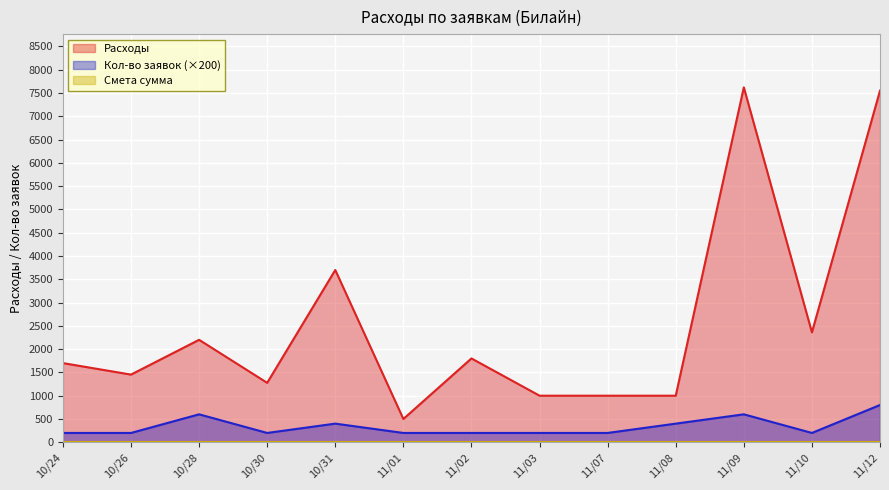

Between 10/26 and 10/28, which series saw the biggest shift?

Расходы